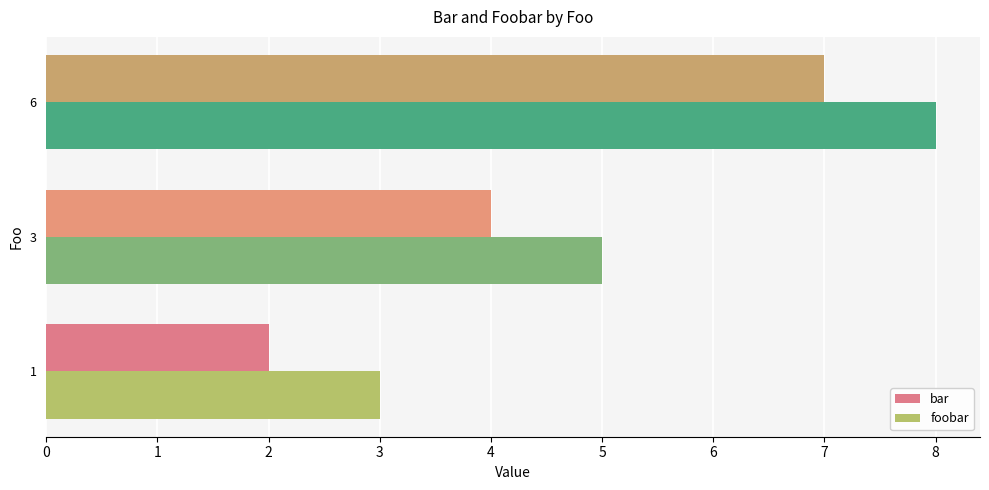

What is the sum of the foobar values at 6 and 1?

11